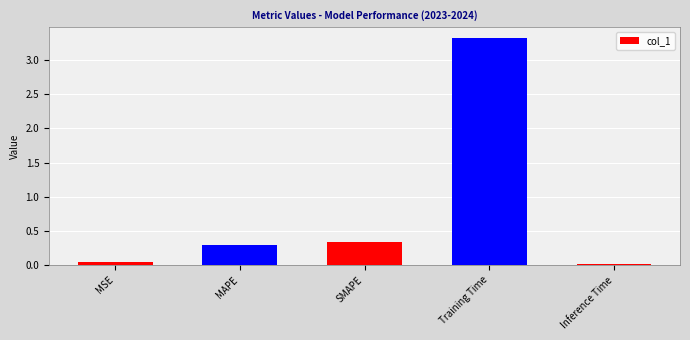

The chart shows a value of 0.1 at SMAPE. True or false?

False